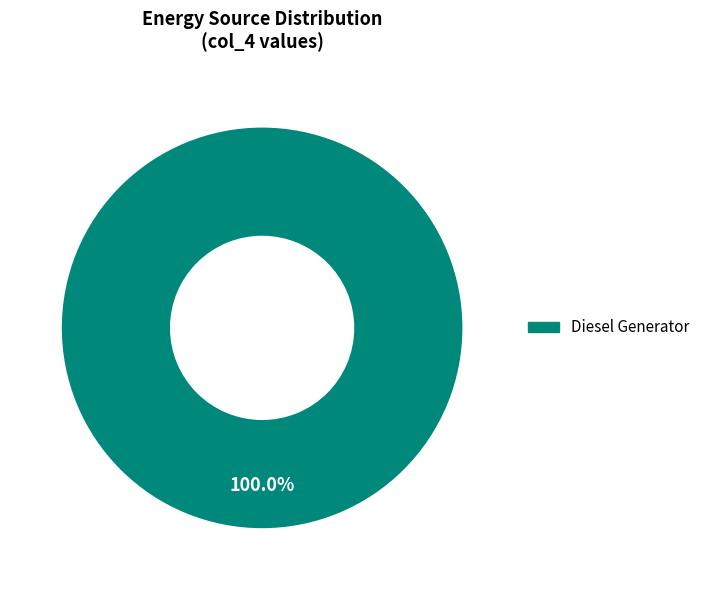

Is there a majority slice in this chart?

Yes